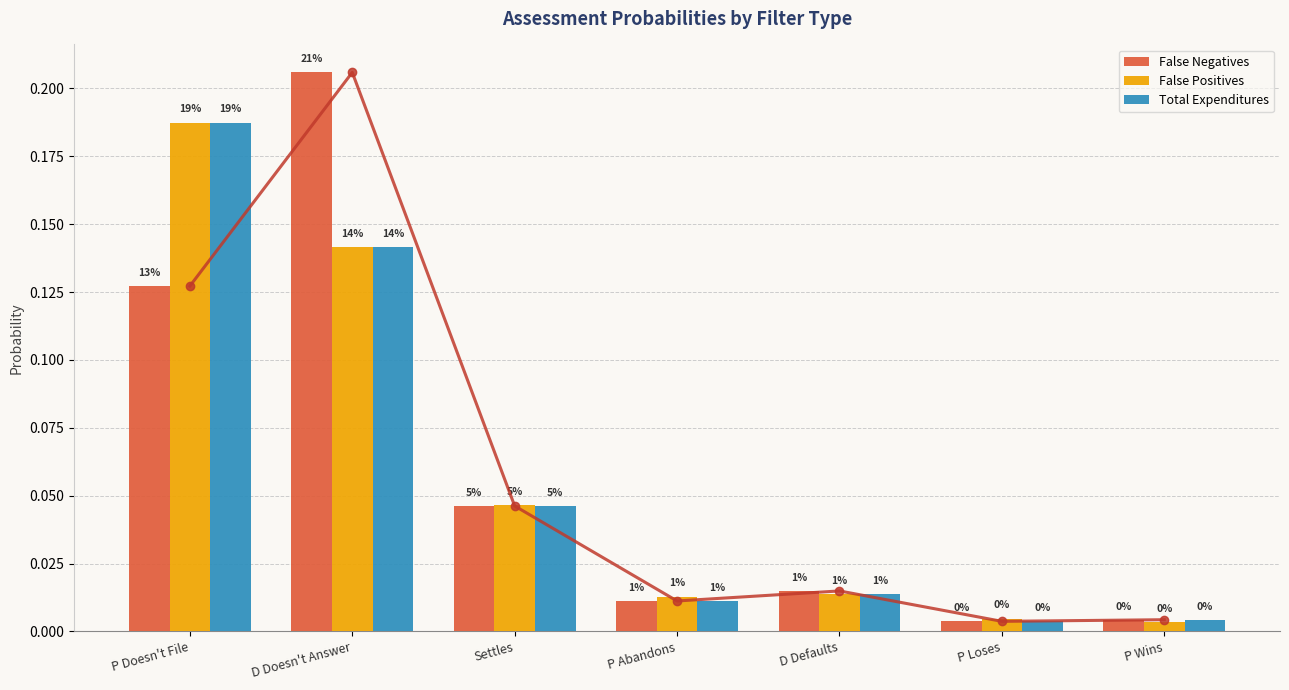

At how many categories does at least one series exceed 0?

7